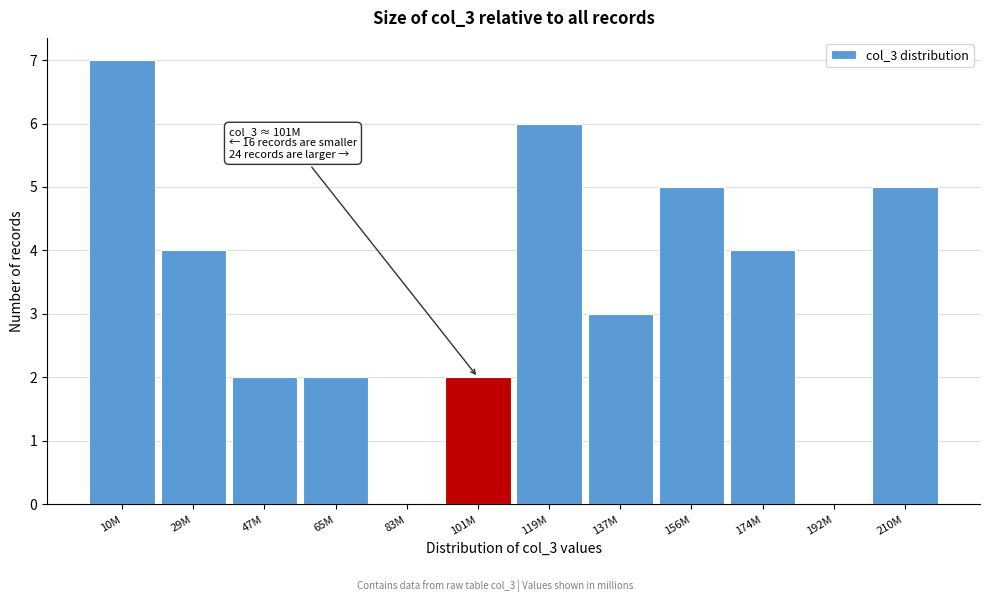

Reading right to left, list all the values displayed in this chart.

210M=5	192M=0	174M=4	156M=5	137M=3	119M=6	101M=2	83M=0	65M=2	47M=2	29M=4	10M=7